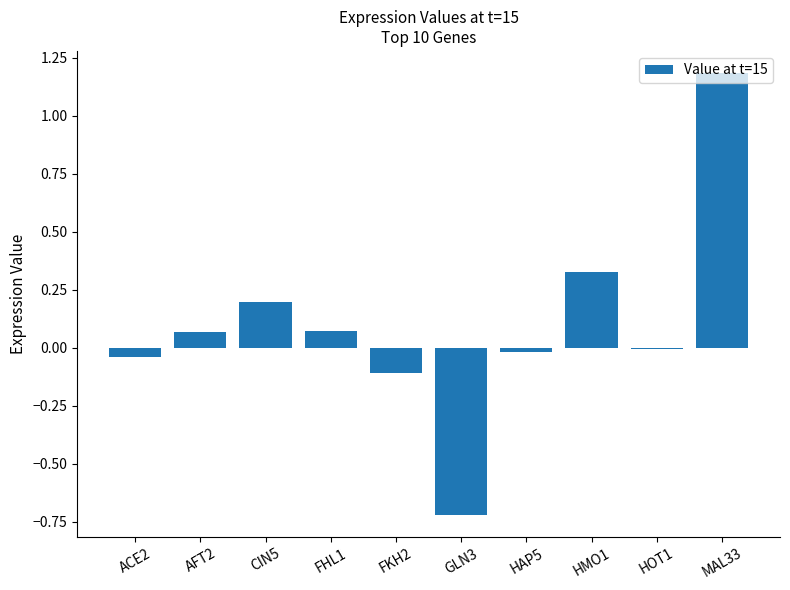

What is the change in value from HOT1 to MAL33?

+1.2